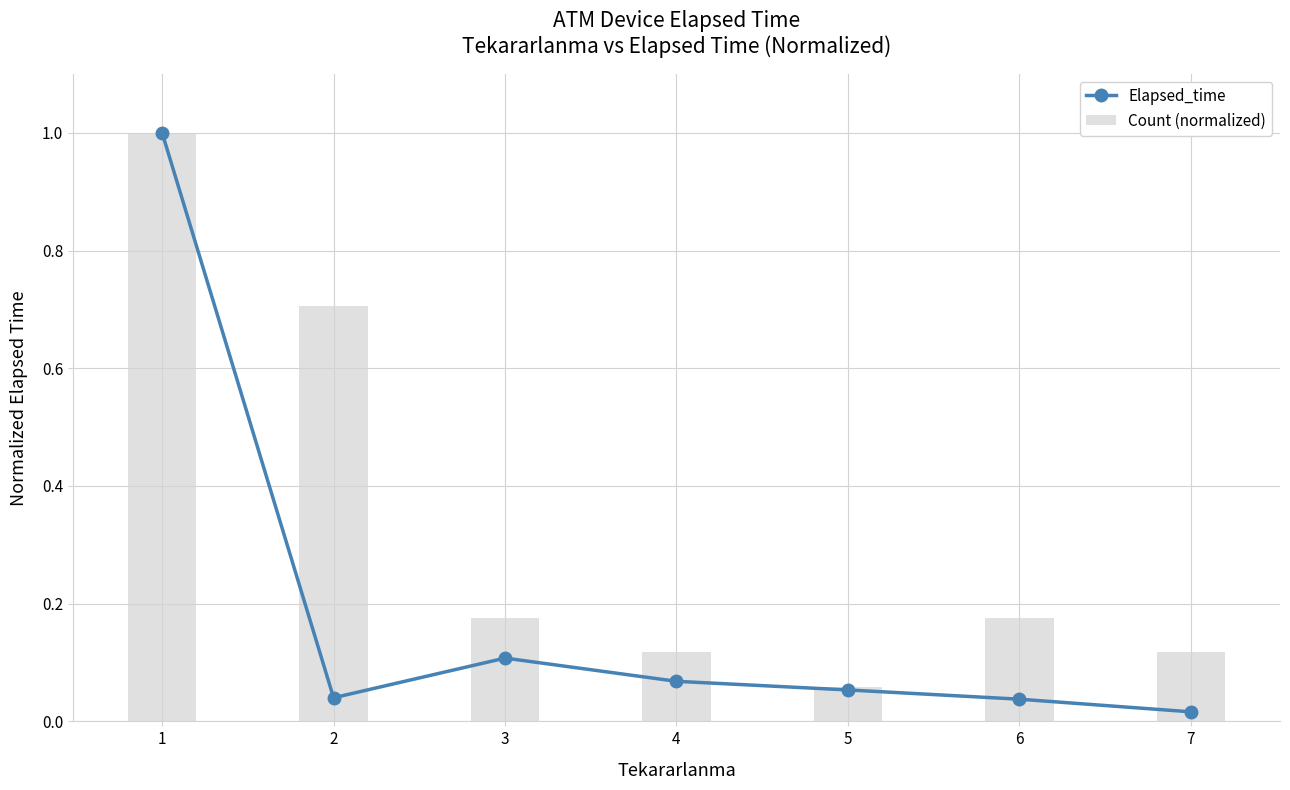

What is the sum of all Elapsed_time values?

1.3